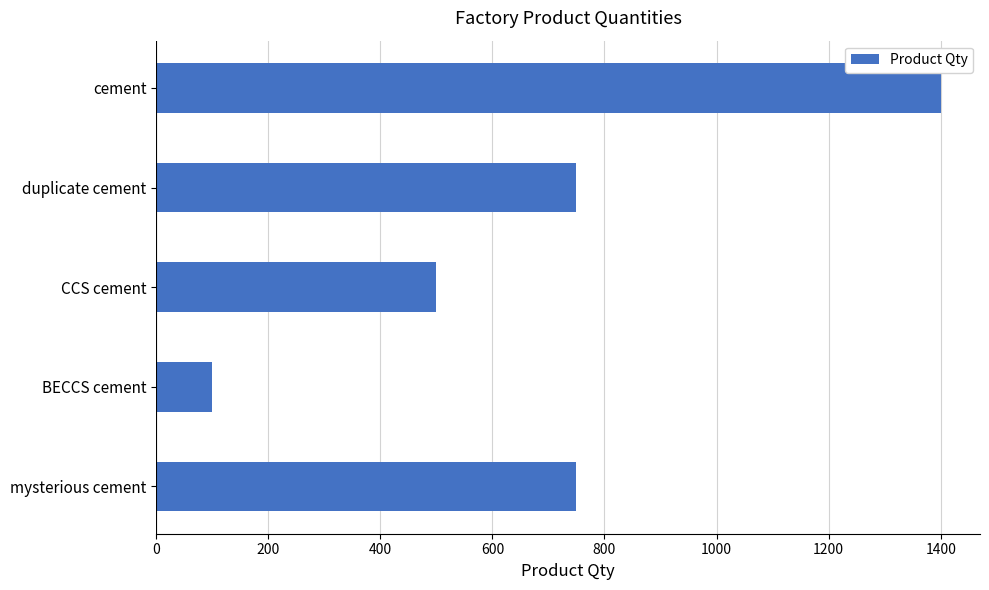

What is the value of the 4th bar from the top?

100